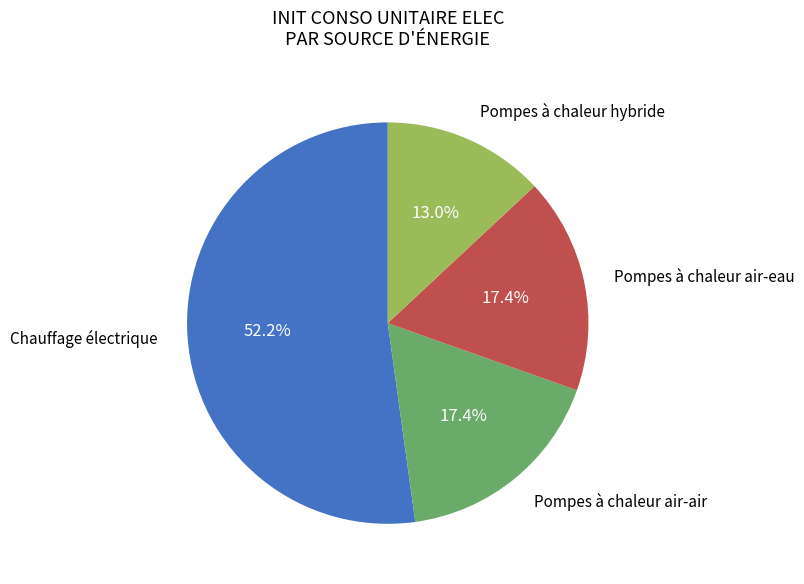

Is there any slice that represents more than half of the pie?

Yes